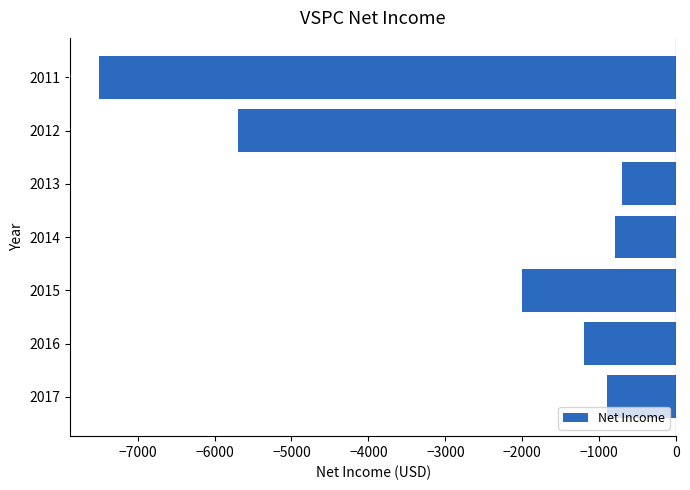

What is the difference between the maximum and second lowest values?

5000